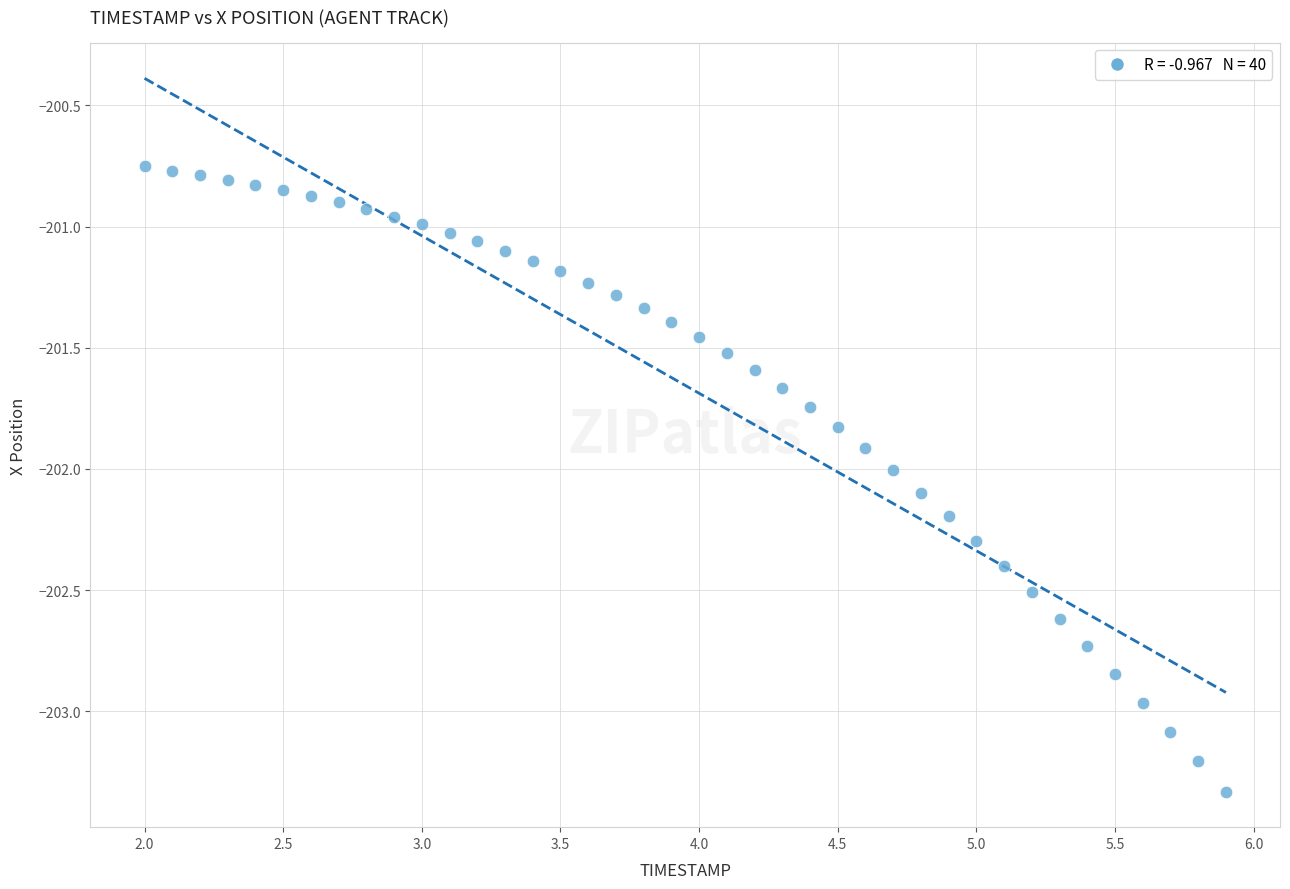

What is the range of X values (max minus min)?

3.9